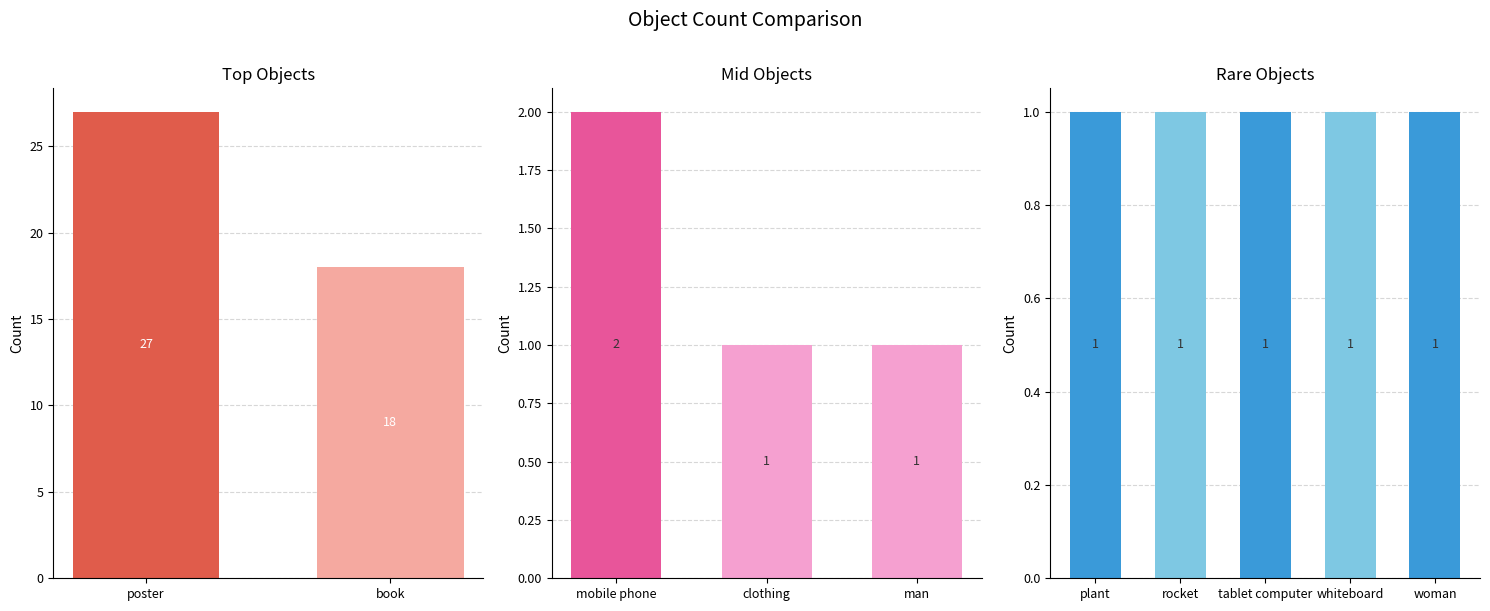

What is the sum of all values?

54